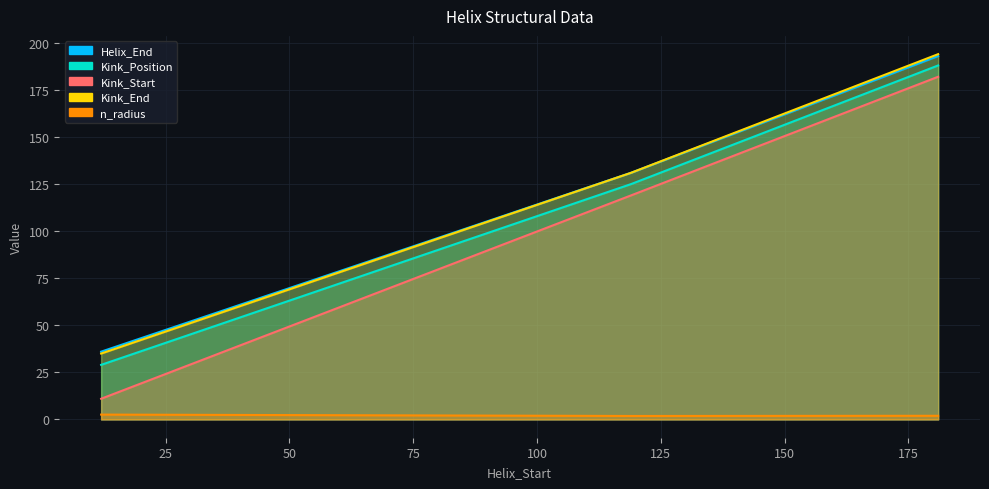

What is the value of the Kink_End point at the 2nd from the left?

131.0